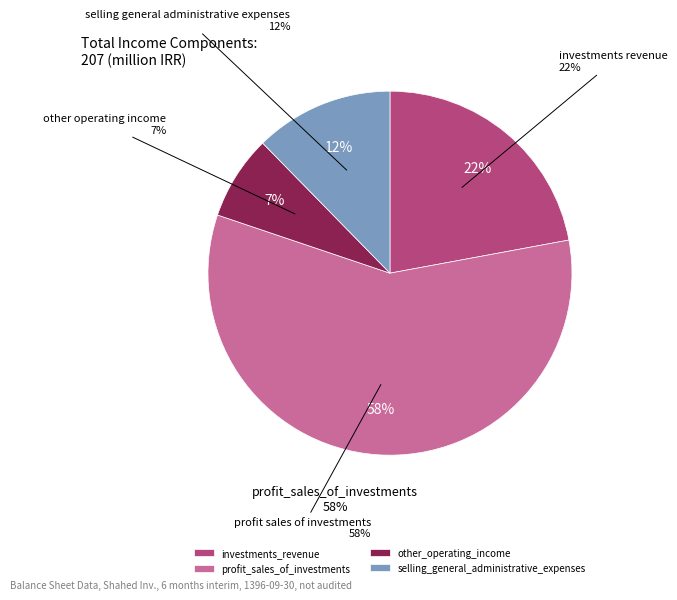

Combined, do investments_revenue and selling_general_administrative_expenses account for over 50%?

No